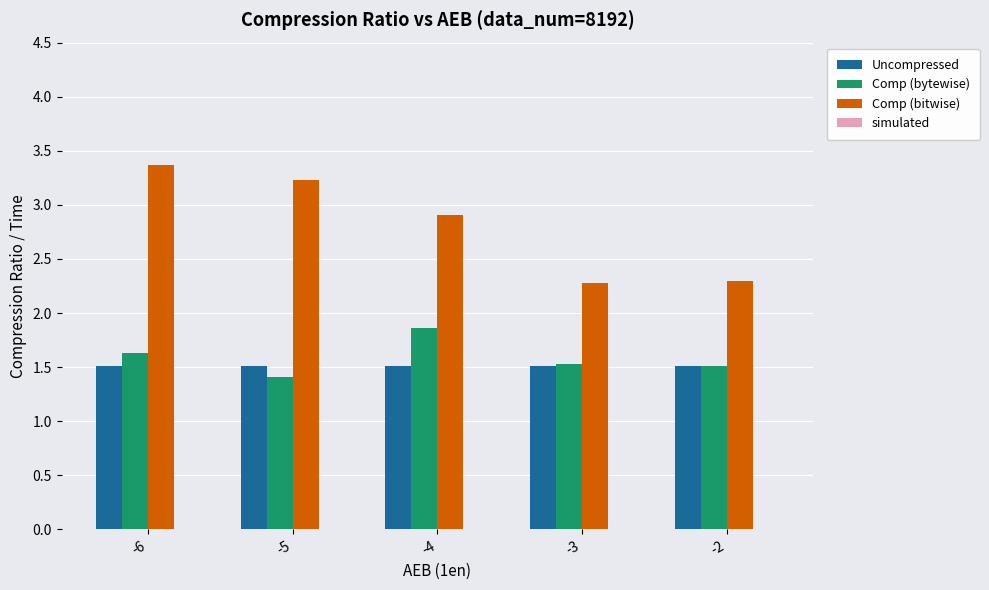

Count the Comp (bytewise) values in the range 1 to 2.

5